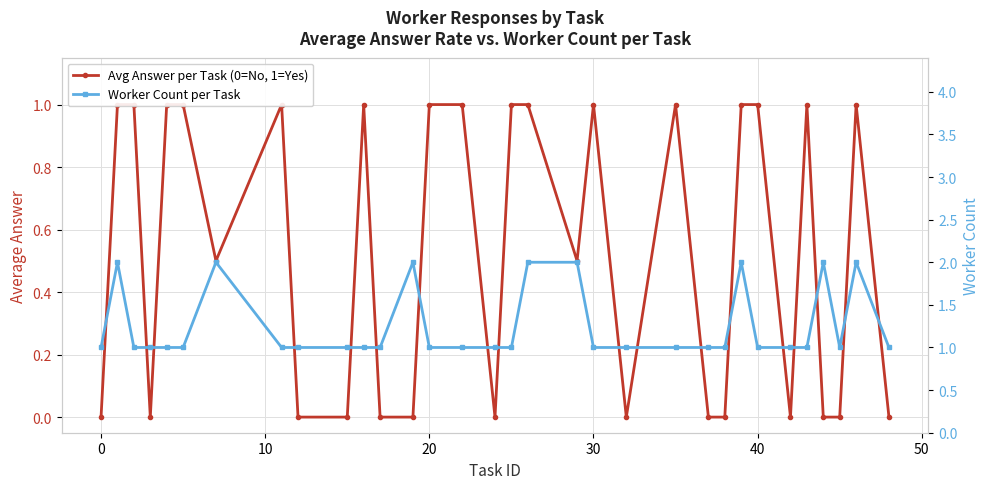

How many interior local peaks does the Avg Answer per Task (0=No, 1=Yes) series have?

6